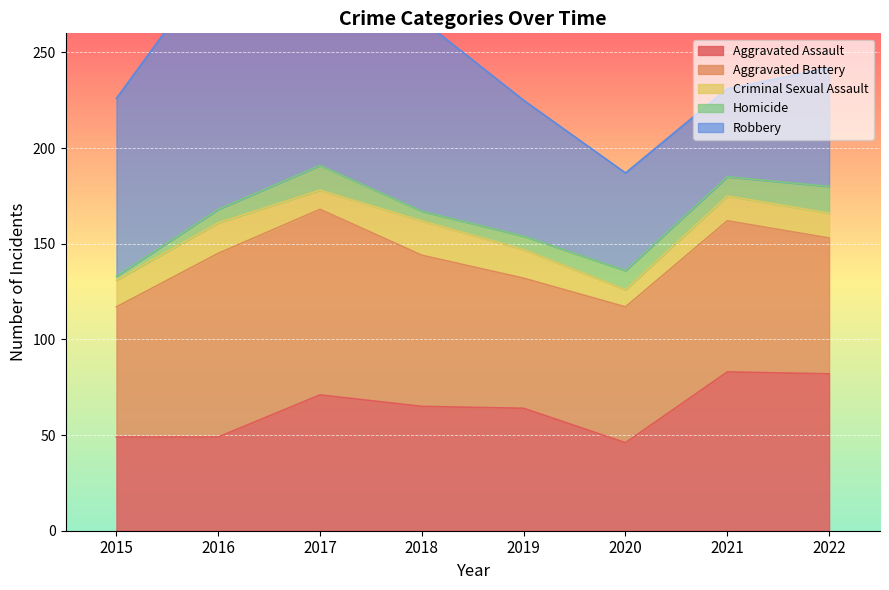

What is the lowest value of the Aggravated Battery series?

68